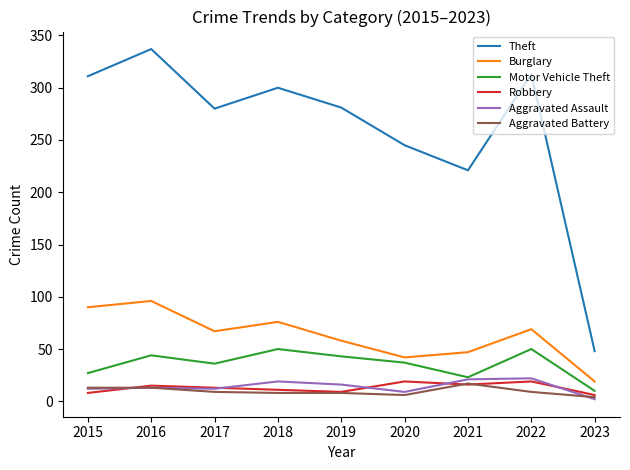

Which series changed the most between 2016 and 2023?

Theft